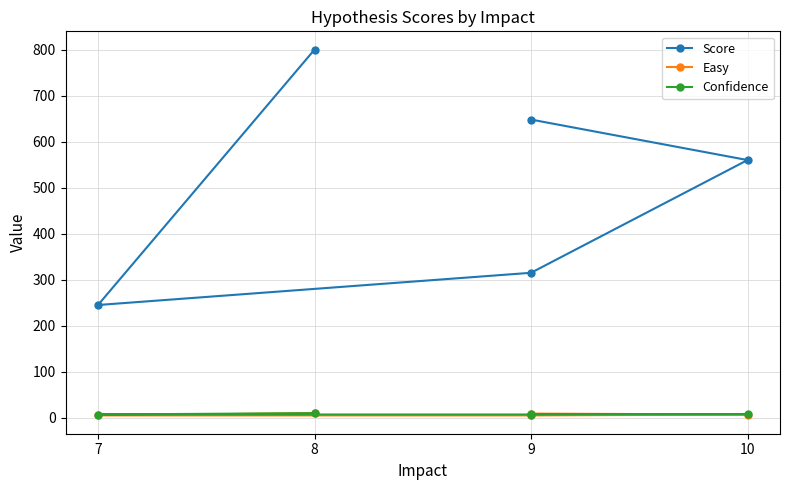

How many categories are shown in the chart?

5